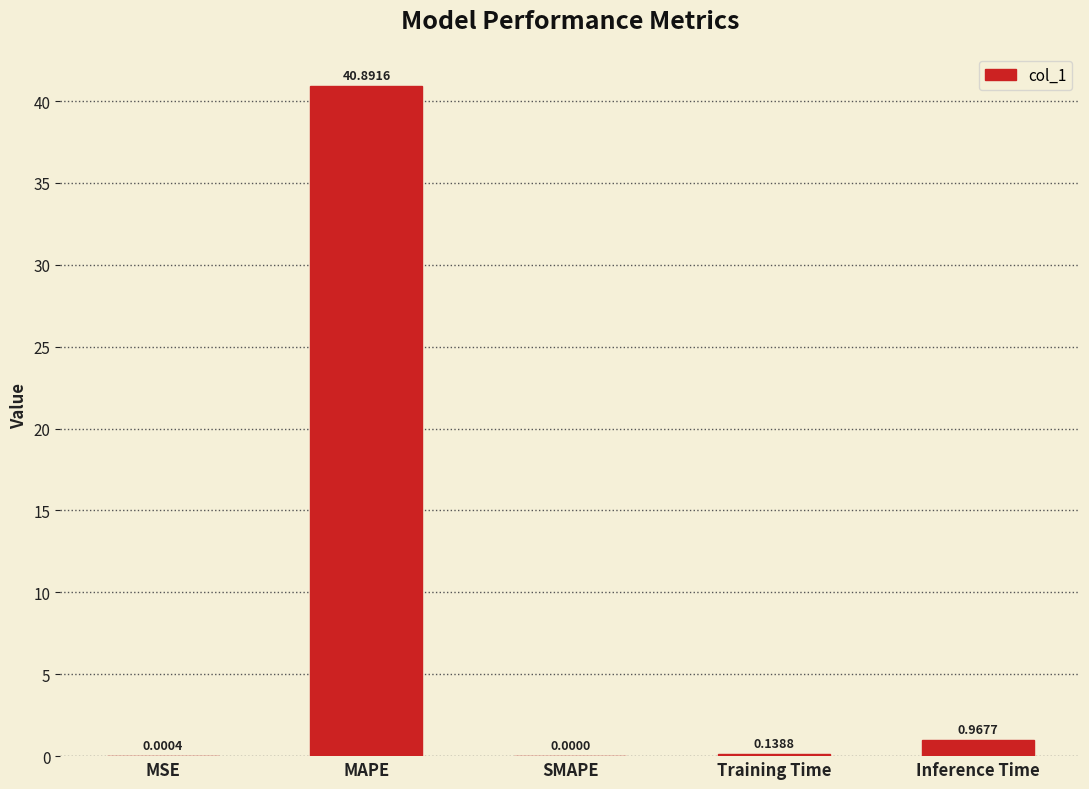

Where is the data nearest to the value 20?

Inference Time